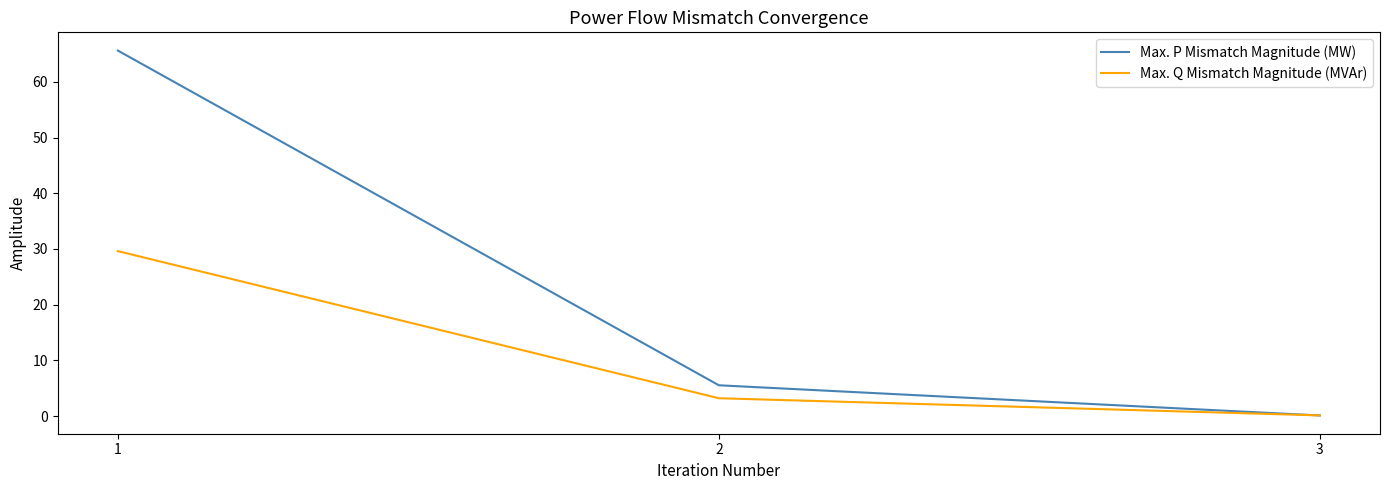

What is the total value across all series at 1?

95.2